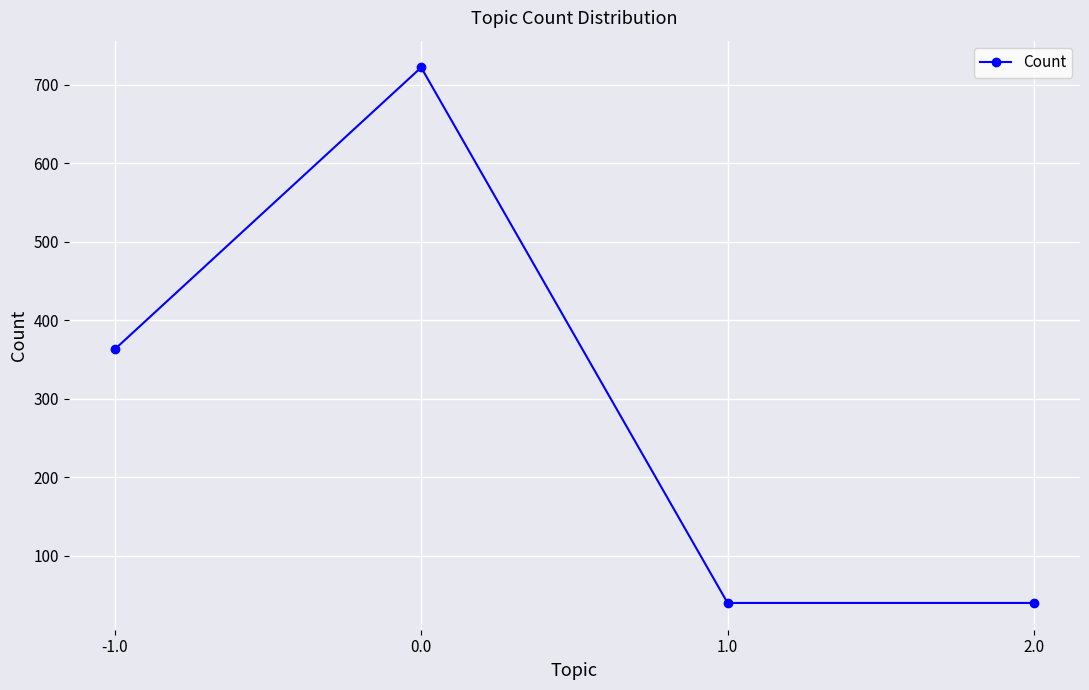

How many interior local peaks (higher than both neighbors) does the data have?

1